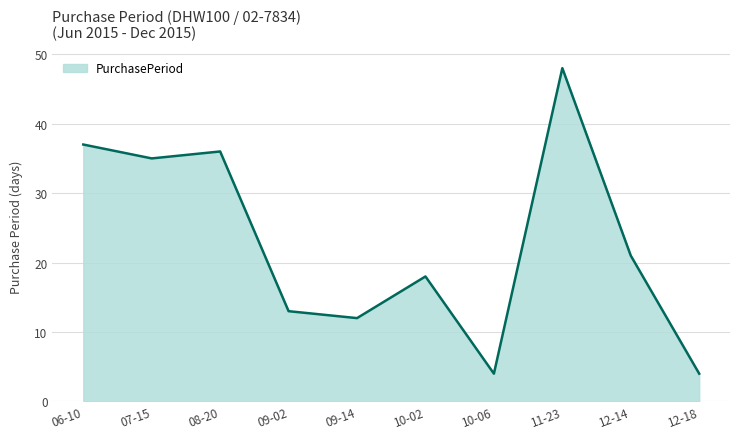

The value at 12-14 is 10. True or false?

False